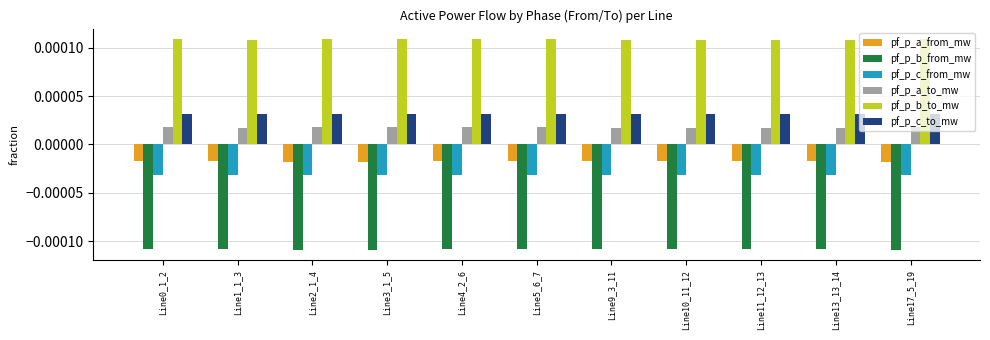

How many pf_p_c_to_mw values are between 0 and 1?

11